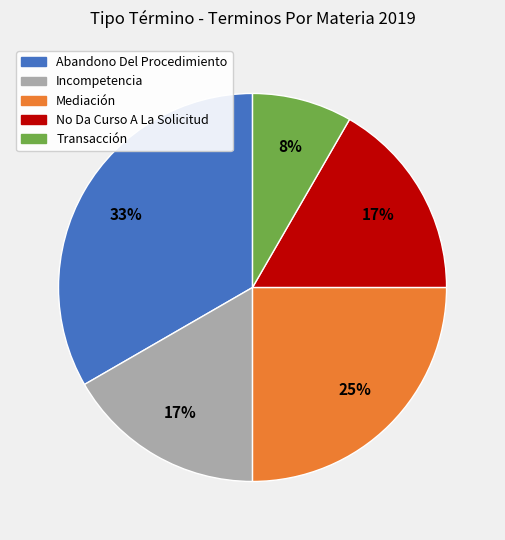

Is there any slice that represents more than half of the pie?

No